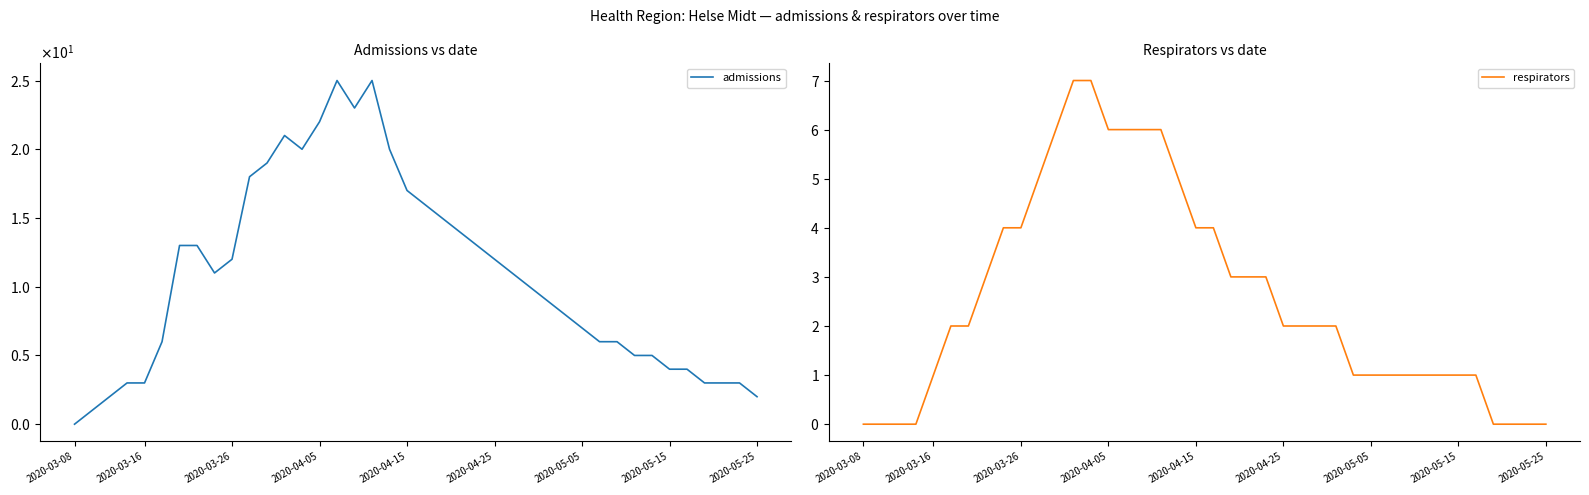

At how many categories does at least one series exceed 18?

8